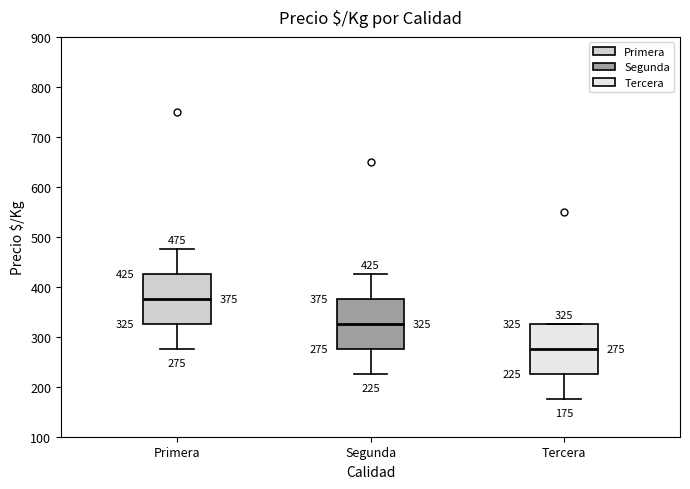

Which box has the highest median line?

Primera